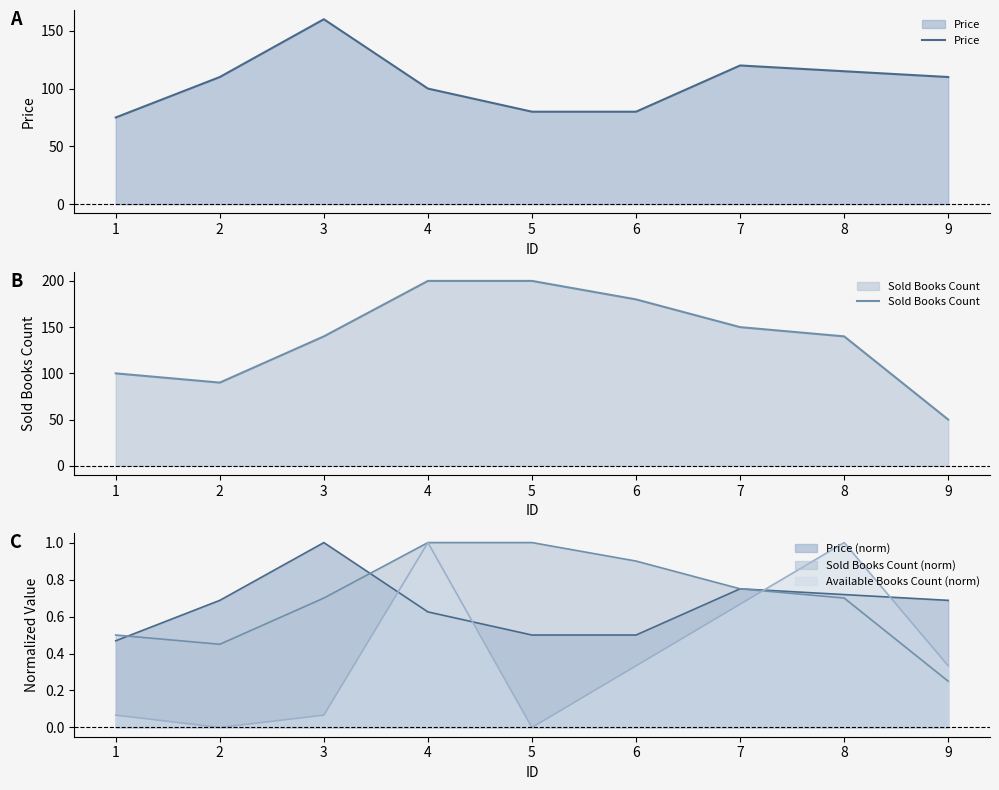

Where do Price (norm) and Available Books Count (norm) first cross each other?

3 and 4